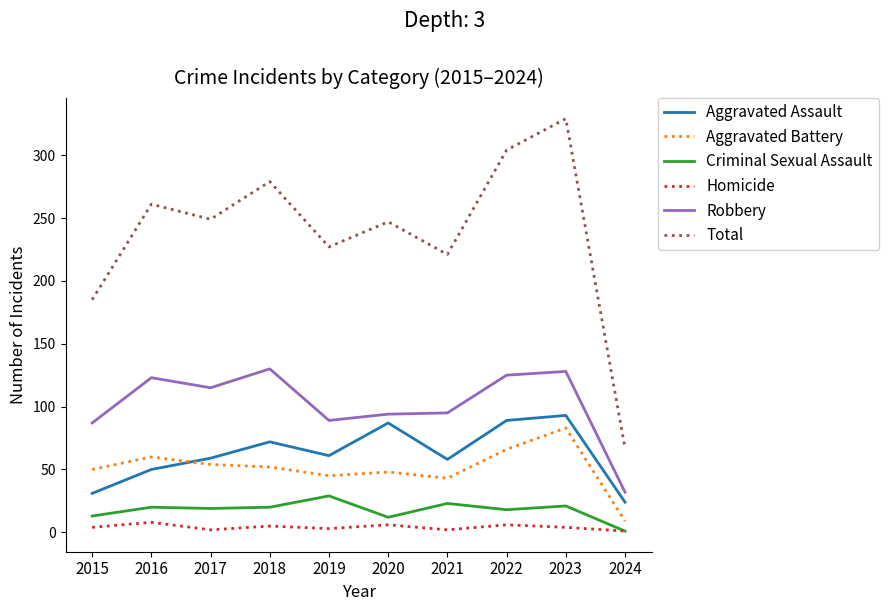

At which label does Aggravated Assault reach its peak?

2023